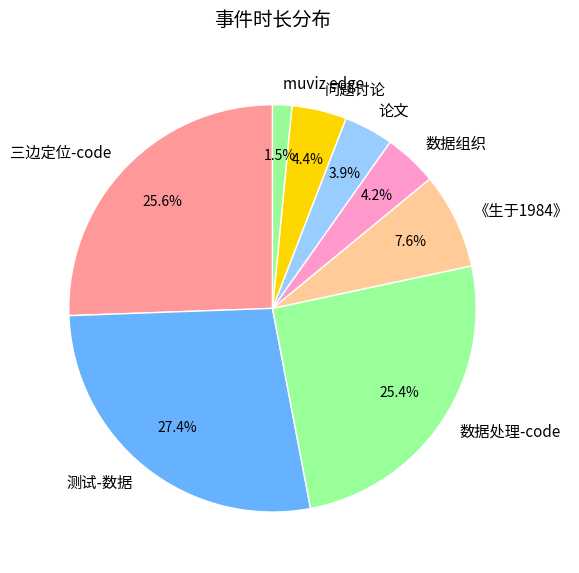

Which category has the biggest portion of the pie?

测试-数据